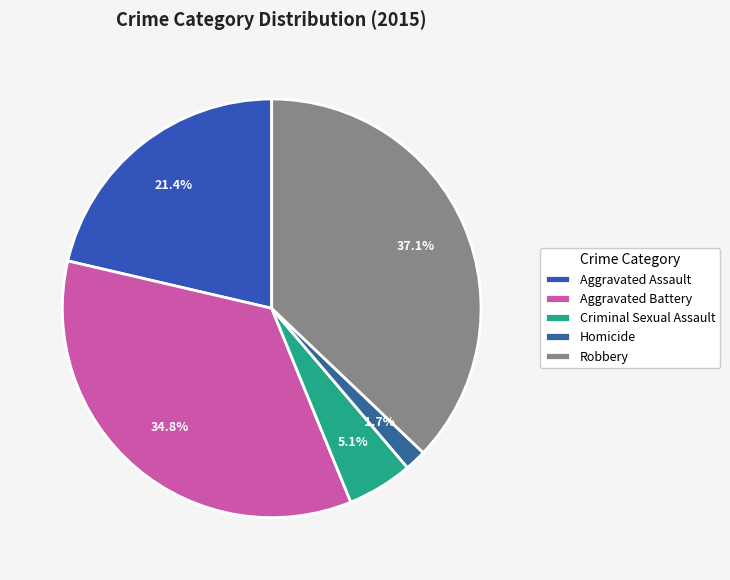

What is the smallest slice in the pie chart?

Homicide